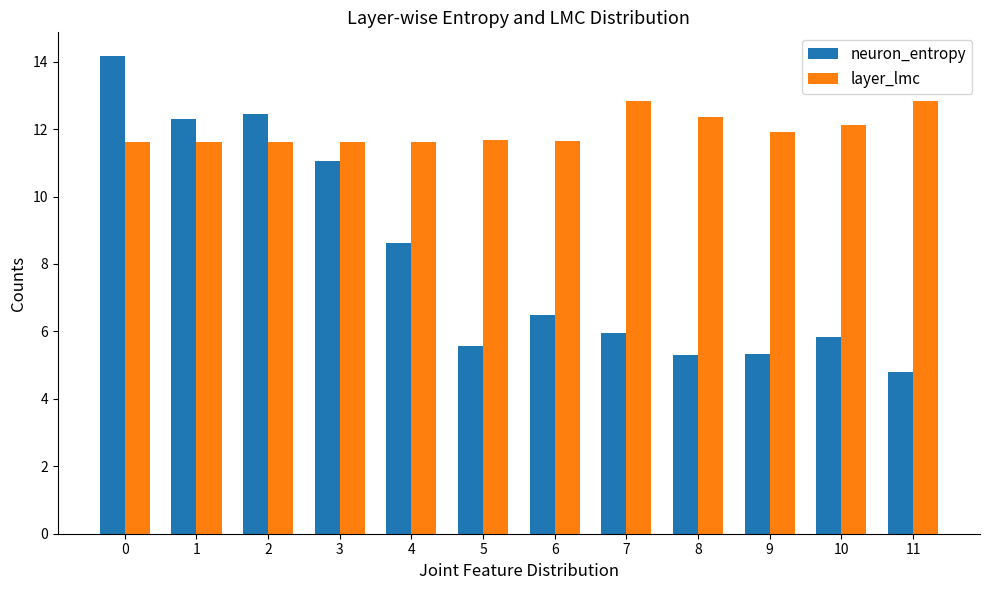

Is the value of neuron_entropy at 9 greater than the value of layer_lmc at 11?

No